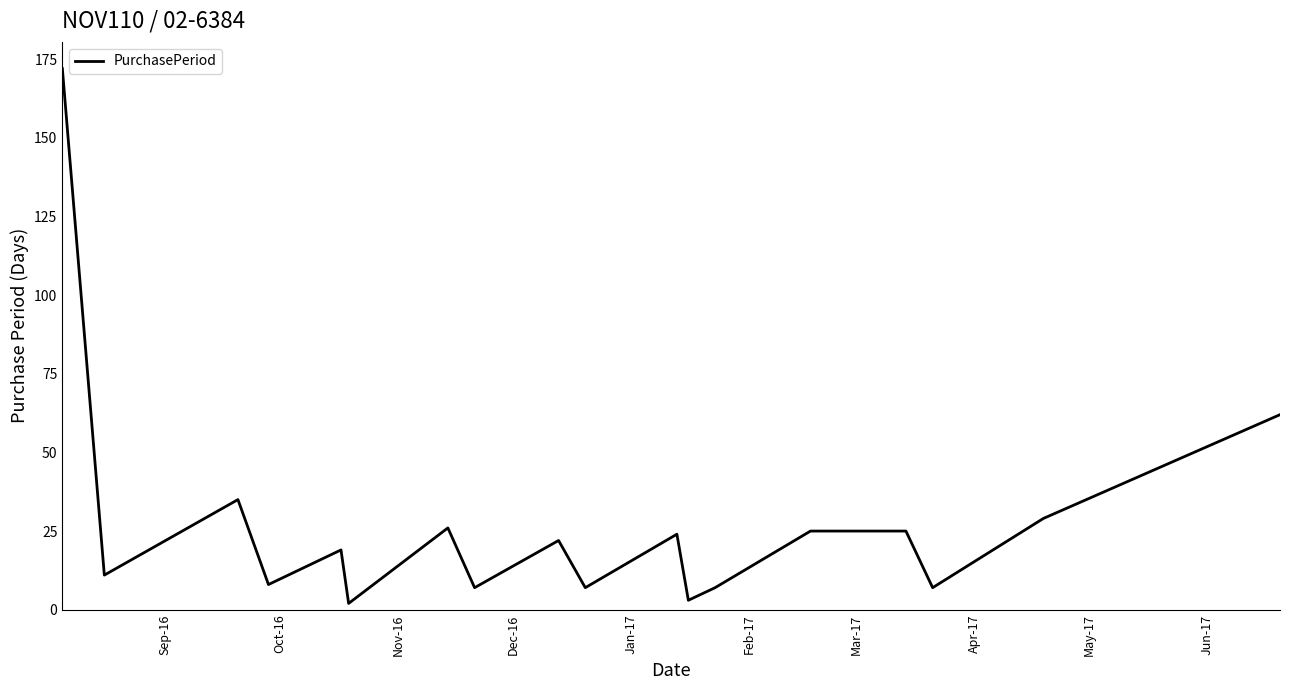

What is the greatest value displayed?

172